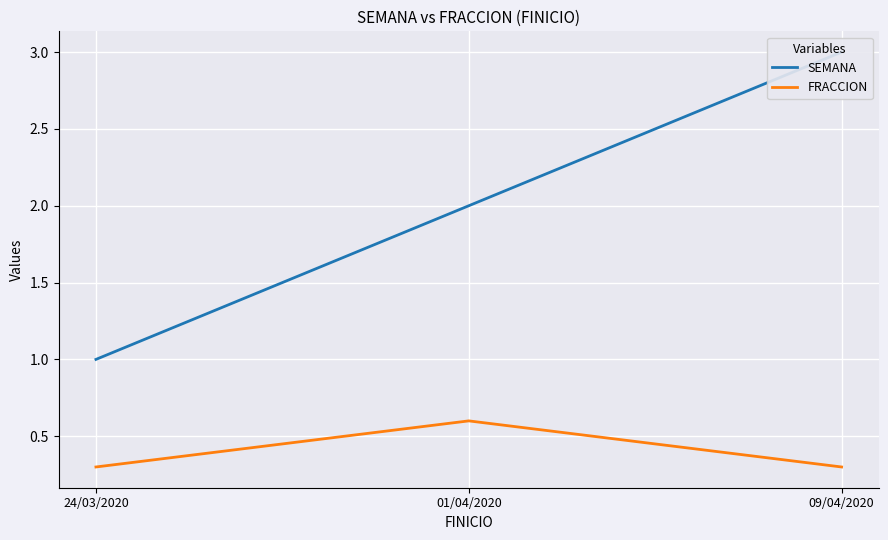

Rank the series by their average value, from highest to lowest.

SEMANA, FRACCION